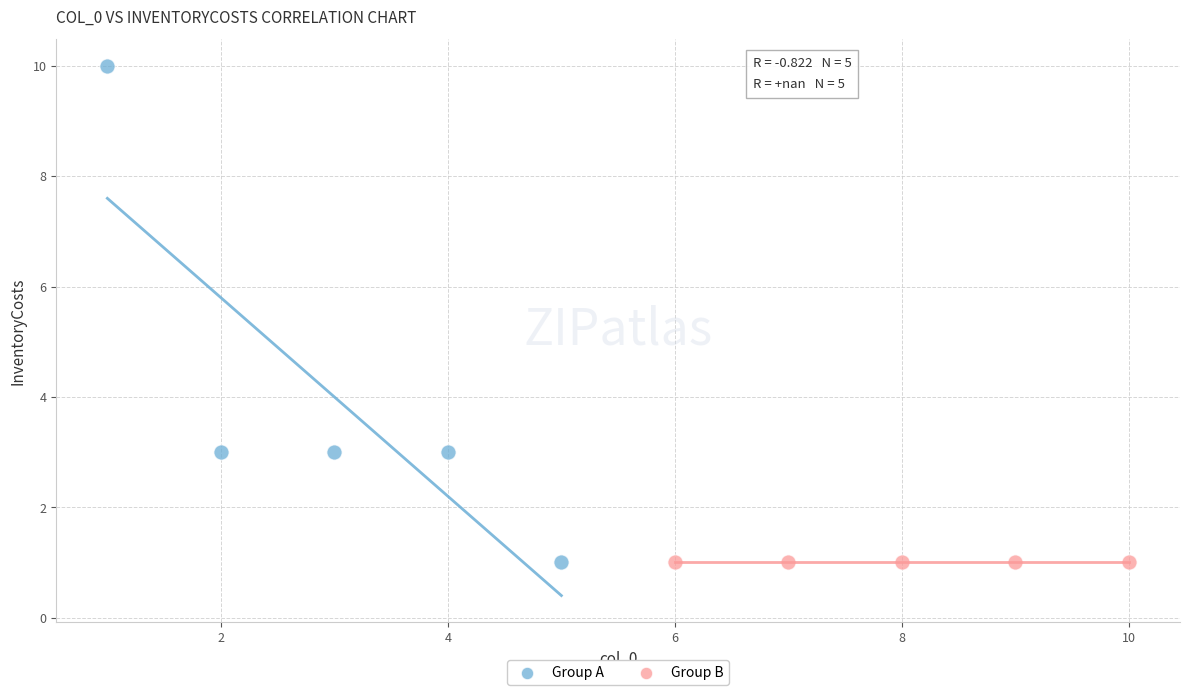

Which series contains the highest Y value?

Group A